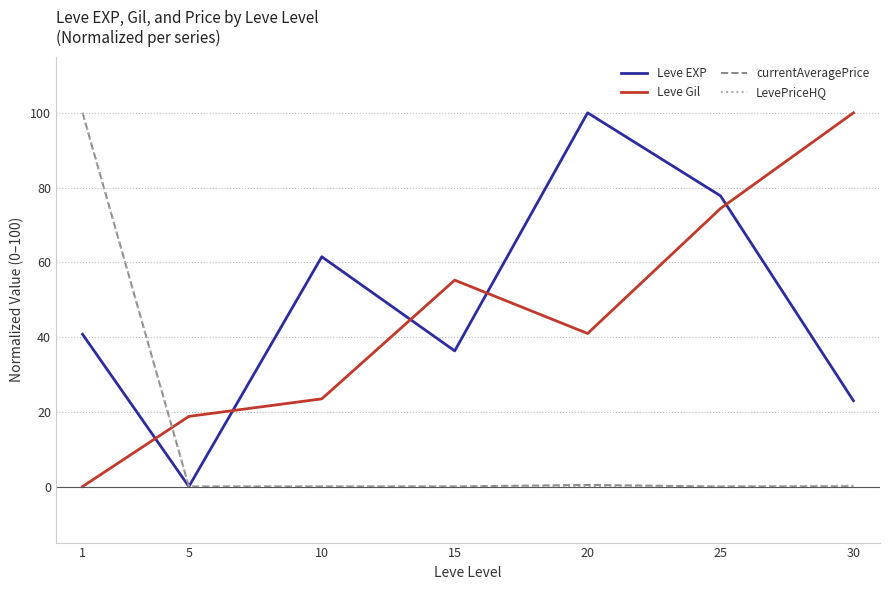

How many positive values does the Leve Gil series have?

6